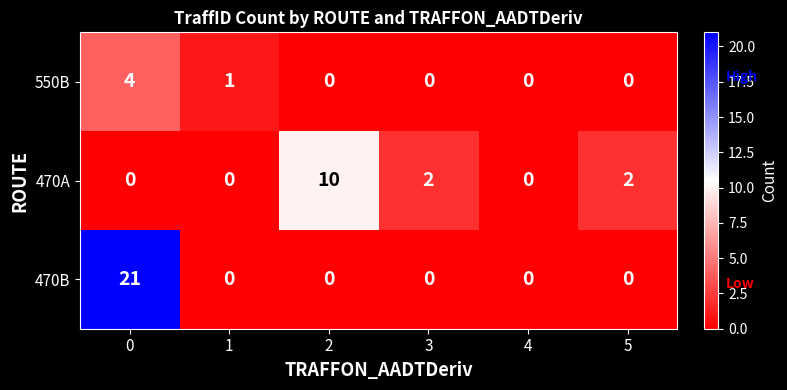

Rank the series by their average value, from lowest to highest.

550B, 470A, 470B